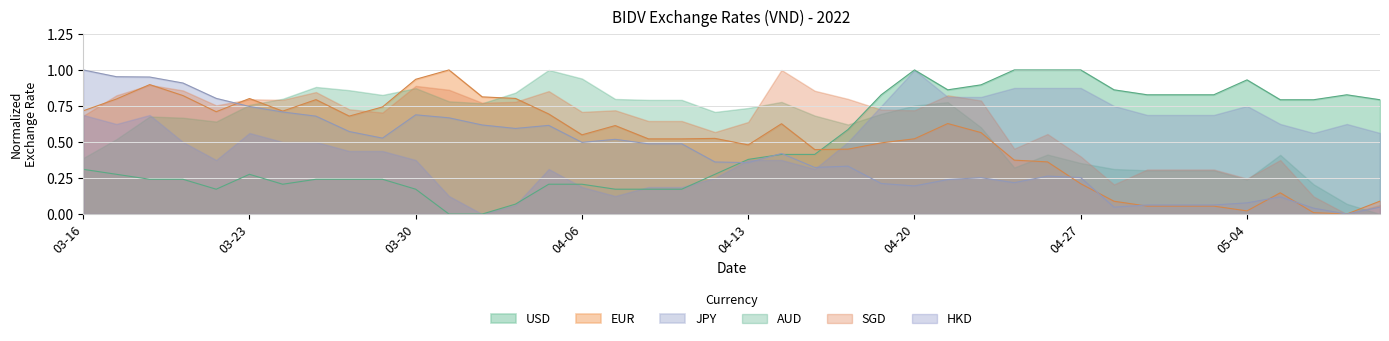

What is the difference between the EUR values at 2022-05-10 and 2022-05-05?

0.1